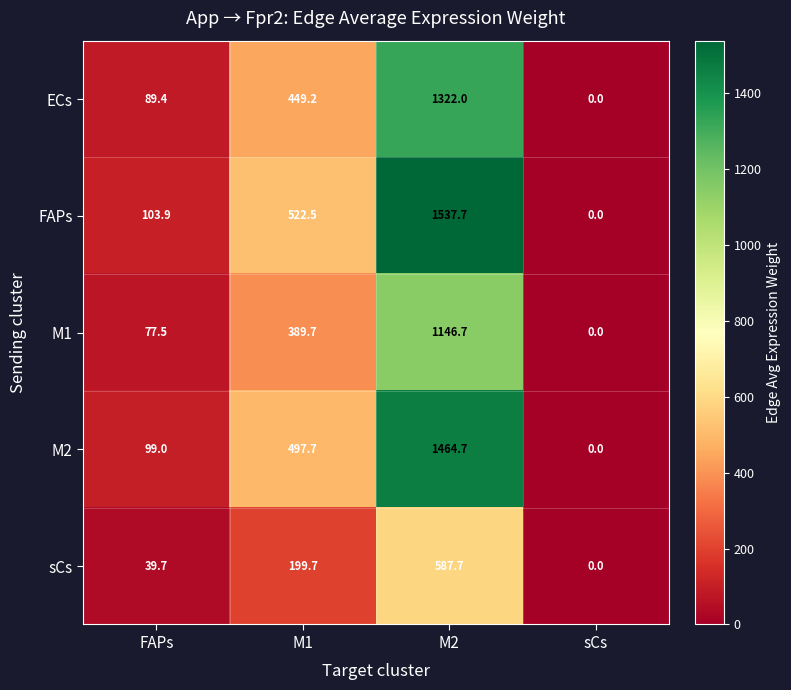

True or false: ECs has a value of 1322.0 at M2.

True